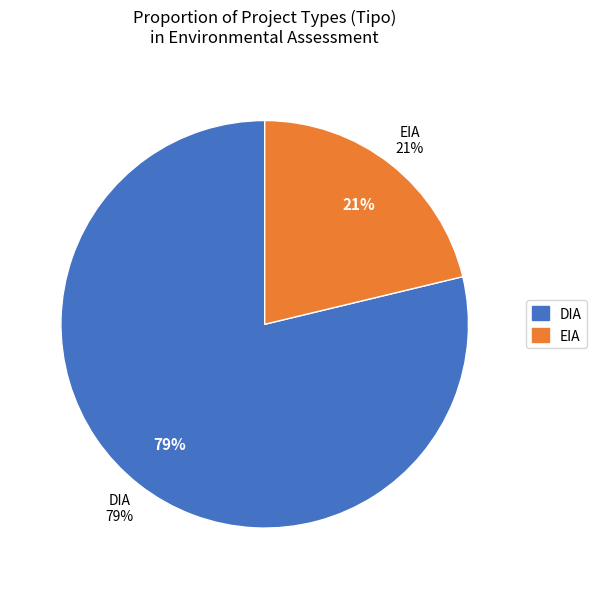

To the nearest percent, what portion does DIA represent?

79%